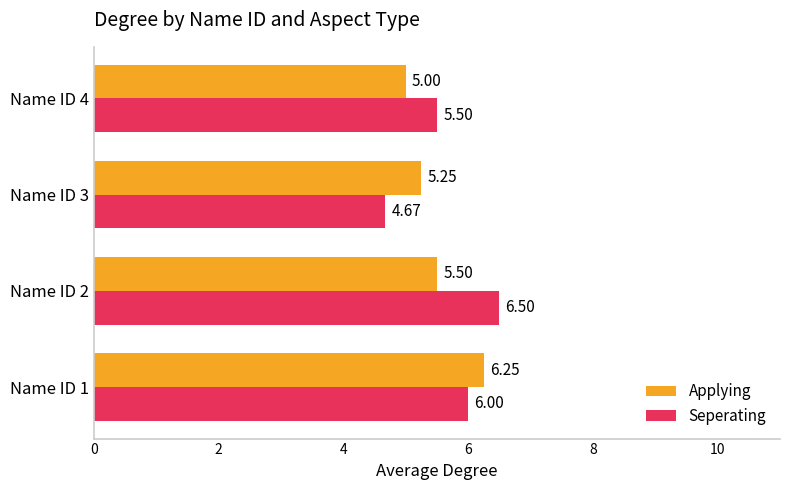

What is the total value across all series at Name ID 4?

10.5